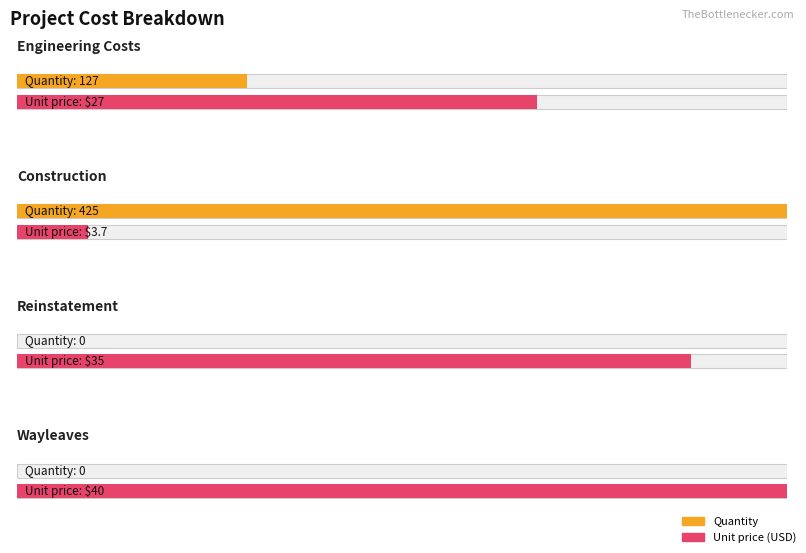

How many groups of bars are there?

4